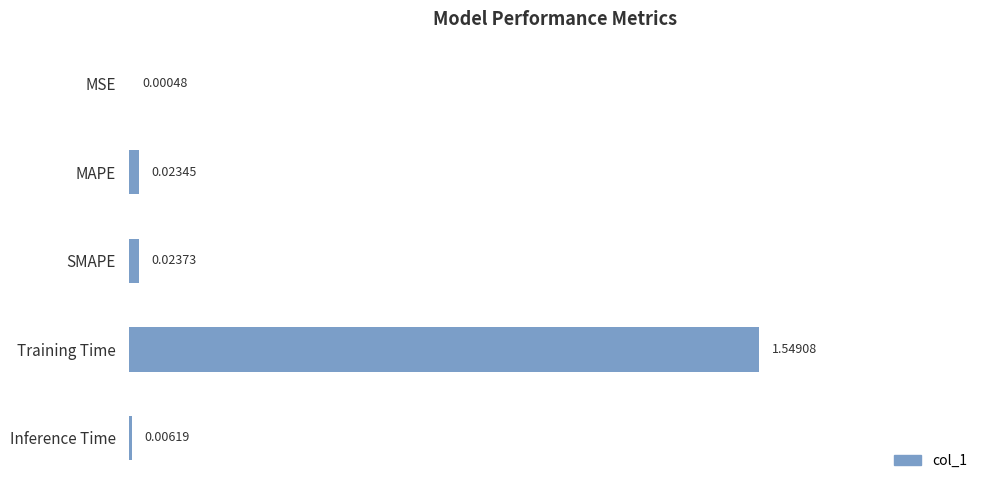

What is the change in value from MAPE to Training Time?

+1.0